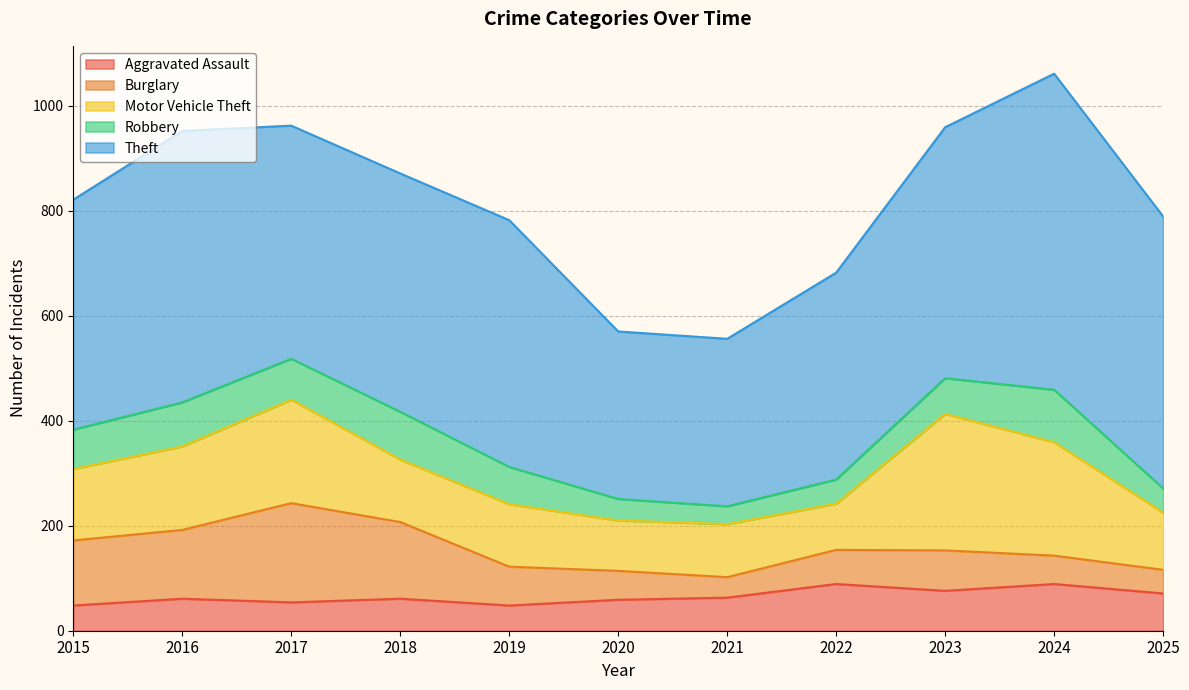

Does the chart have visible grid lines?

Yes